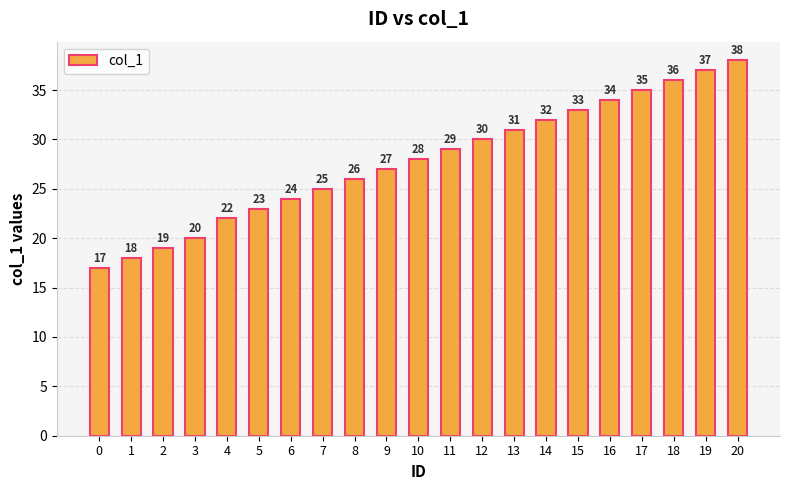

Are the bars horizontal?

No